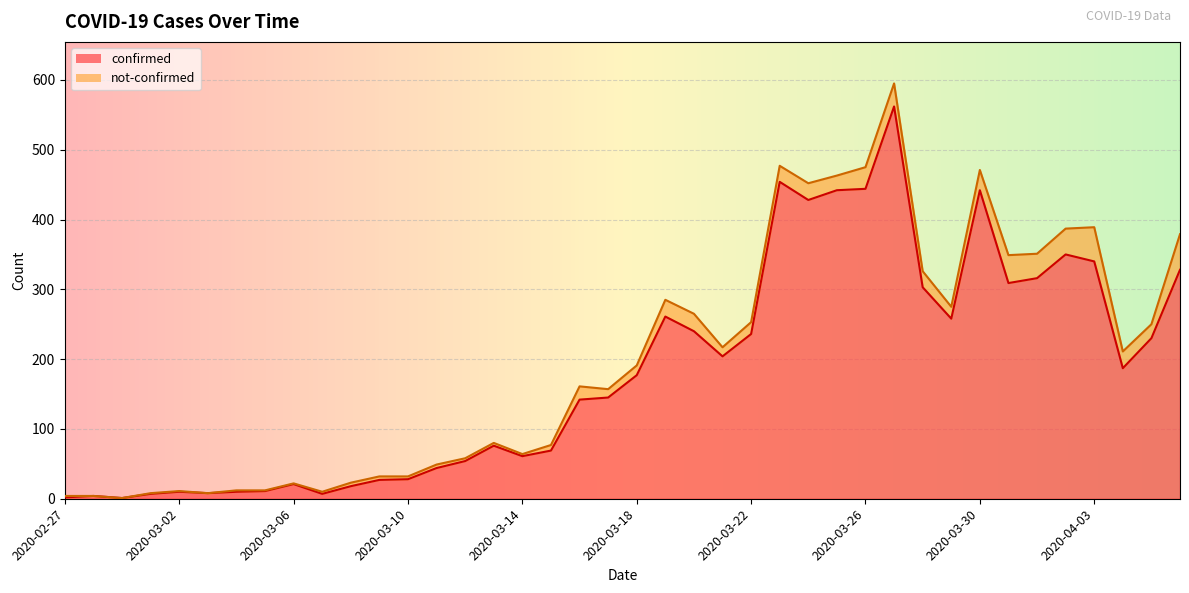

True or false: the data shows 562 at 2020-03-27.

True